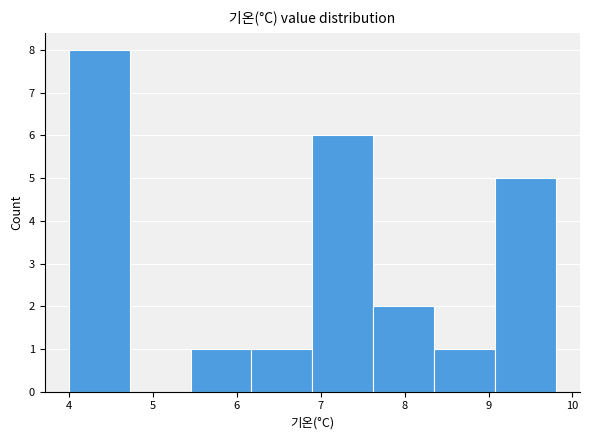

What is the height of the bar covering 5.5 to 6.2 on the x-axis? Neither the bar edges nor the heights are printed on the chart, so give them approximately, as read against the axes.

1